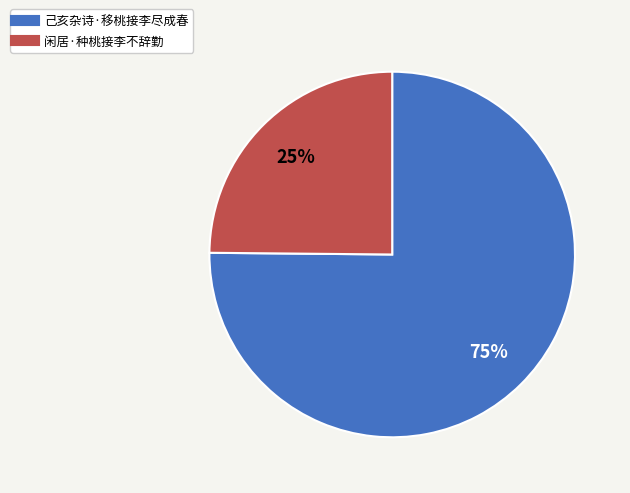

Rank the categories by value from highest to lowest.

己亥杂诗·移桃接李尽成春, 闲居·种桃接李不辞勤